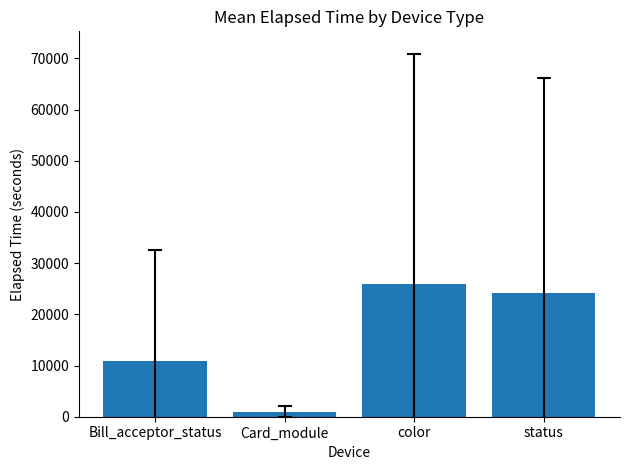

Are the bars horizontal?

No